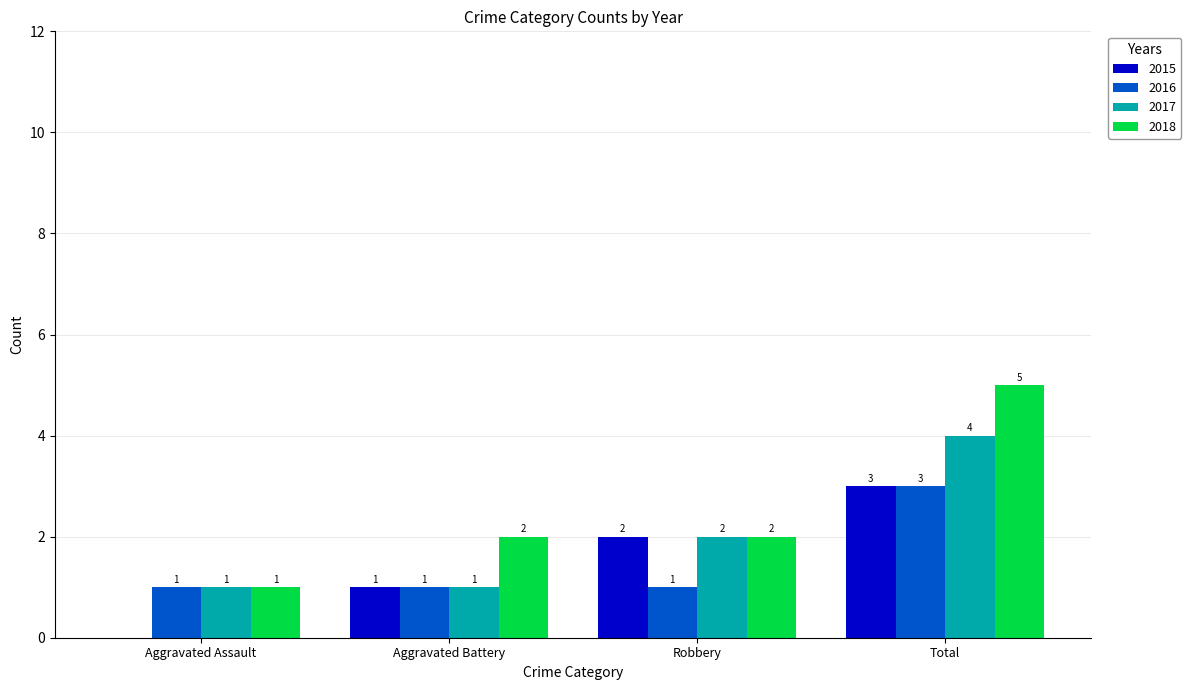

The value of 2015 at Aggravated Assault is 0. True or false?

True